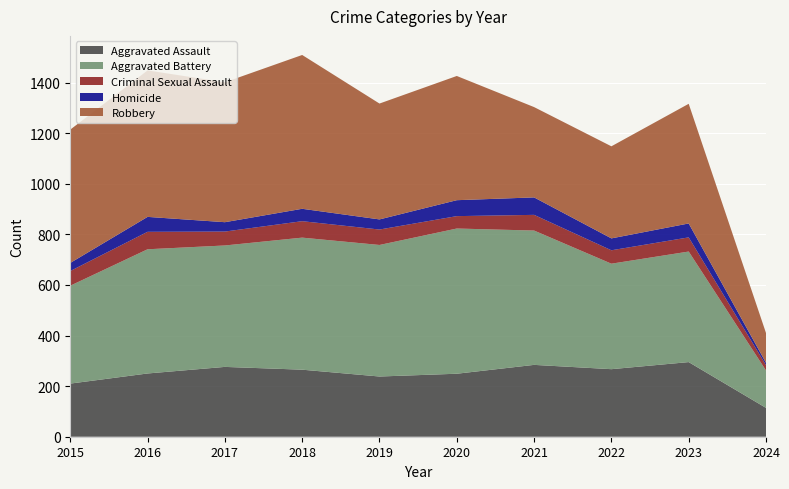

Reading right to left, list all the values displayed in this chart.

Aggravated Assault: 114	295	267	284	249	238	265	276	250	210
Aggravated Battery: 148	437	417	531	574	520	522	480	491	387
Criminal Sexual Assault: 21	56	53	62	49	61	65	55	69	58
Homicide: 9	55	47	69	63	40	49	37	59	32
Robbery: 118	473	364	357	491	458	608	553	579	527